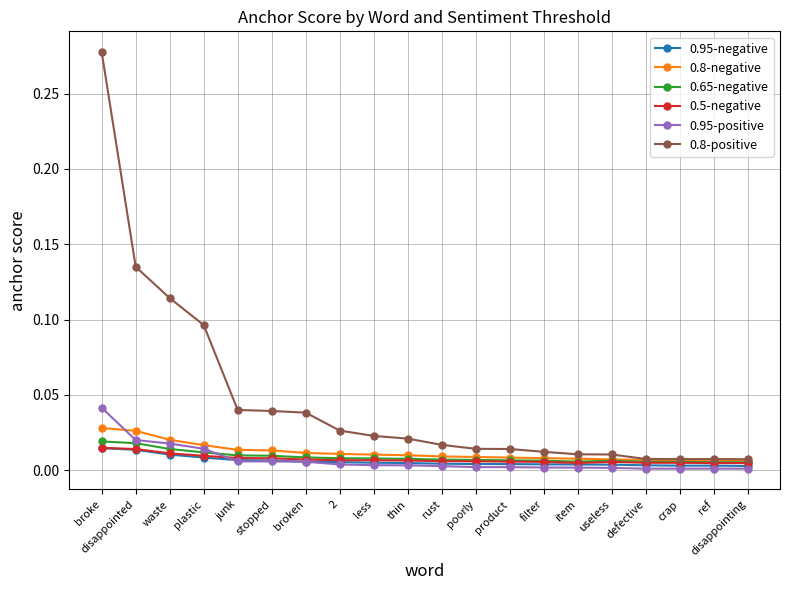

Which series has the widest spread of values?

0.8-positive